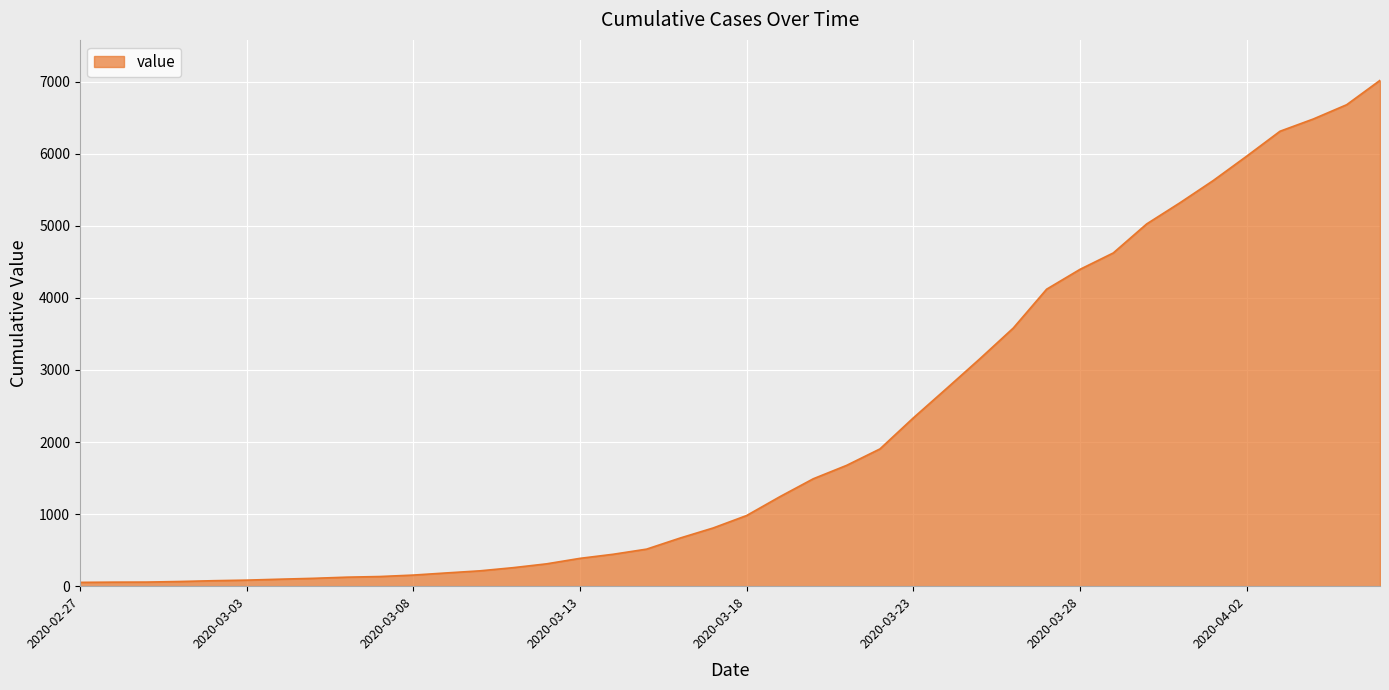

How many series are shown in this chart?

1